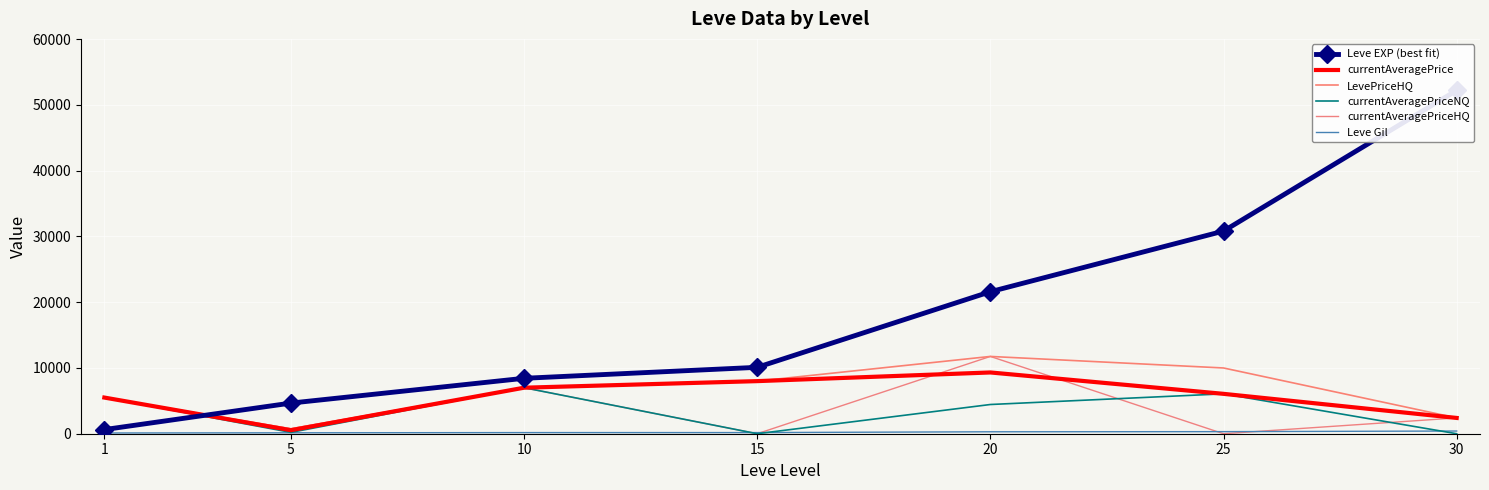

True or false: Leve Gil and LevePriceHQ cross at least once.

False